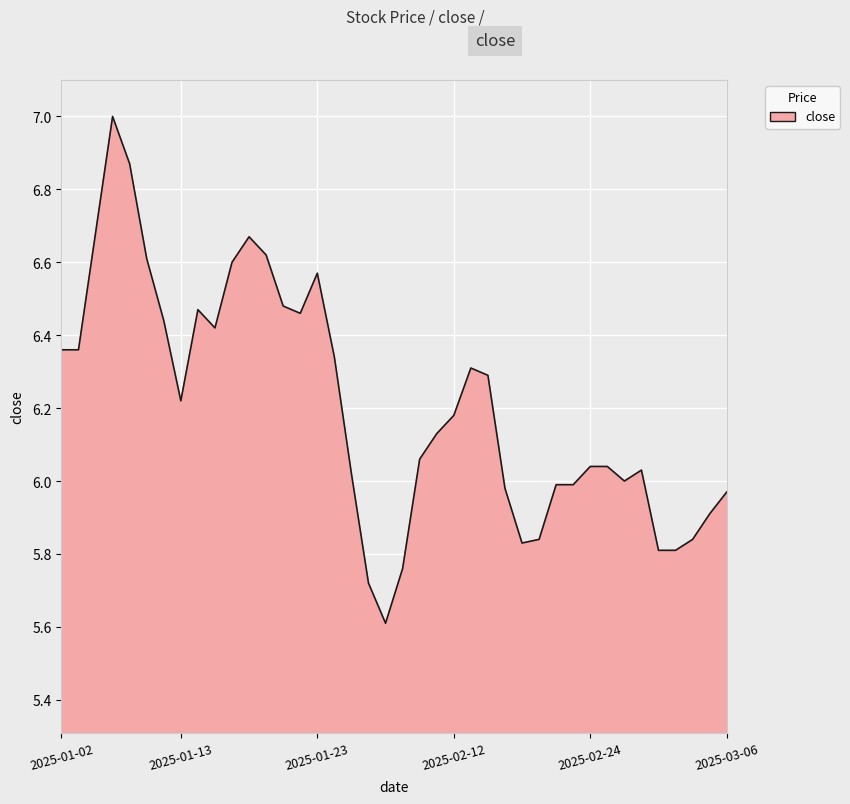

What is the difference between the maximum and minimum values?

1.4